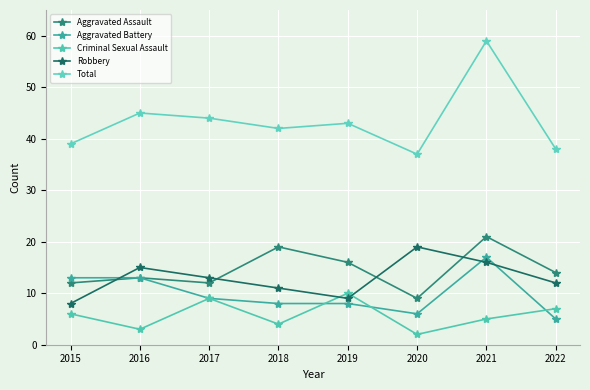

In Total, how many points are higher than both neighbors (excluding endpoints)?

3